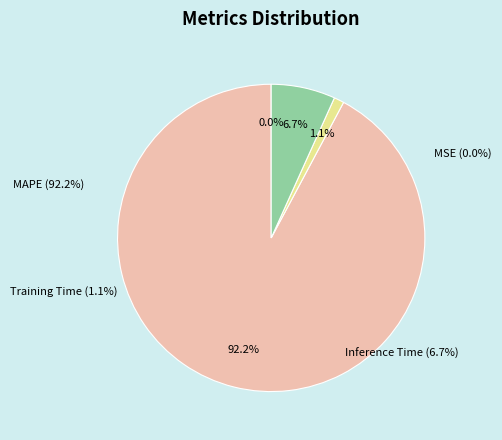

What is the largest slice in the pie chart?

MAPE